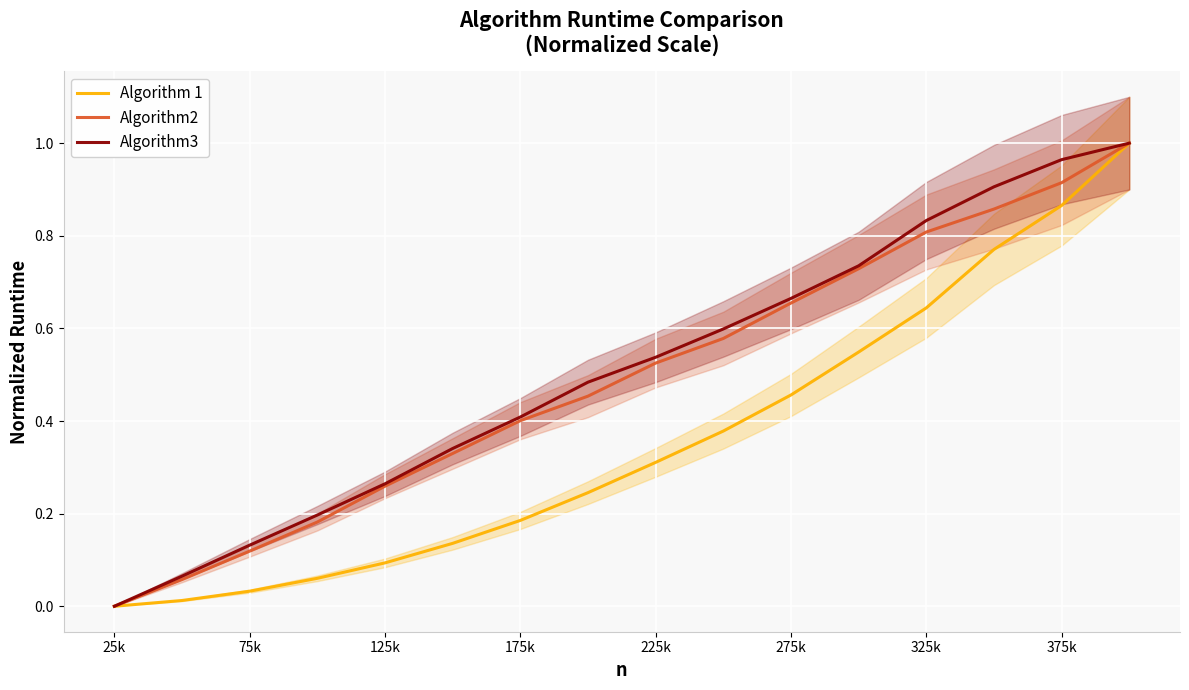

True or false: Algorithm 1 has a value of 0.1 at 125k.

True